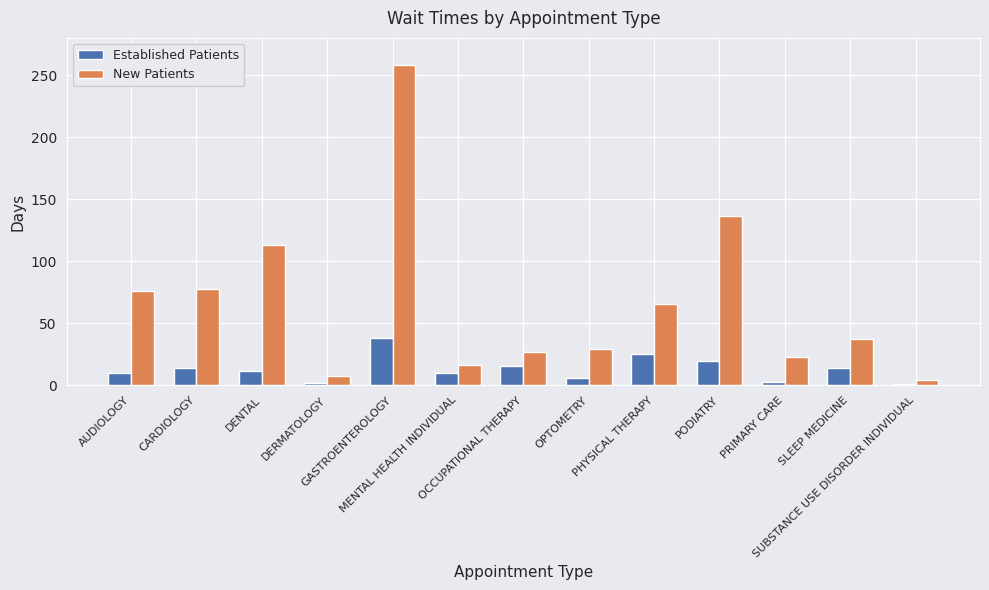

List the series in order of their overall mean, highest first.

New Patients, Established Patients